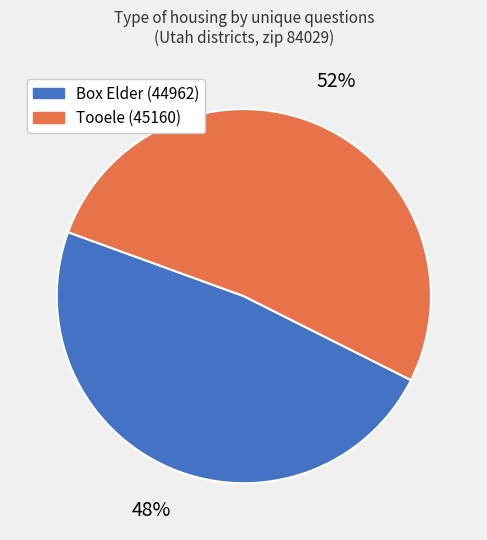

To the nearest percent, what is the average slice percentage?

50%